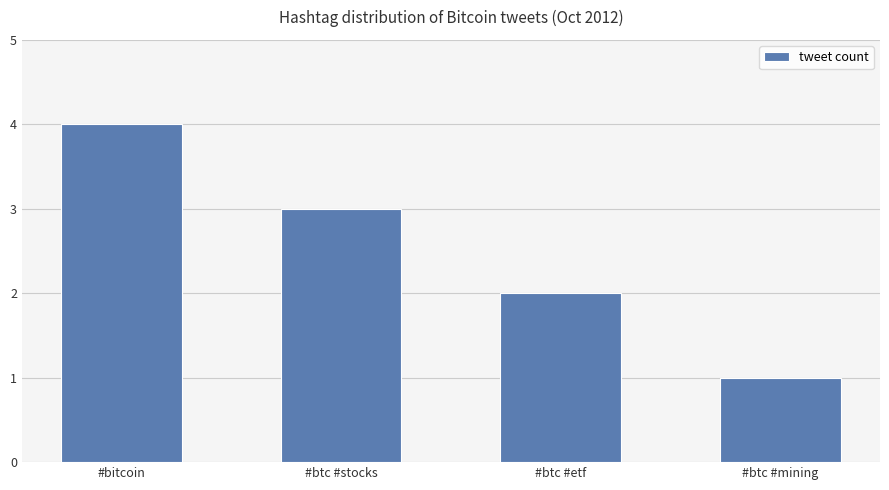

Which category has the highest value across all series?

#bitcoin